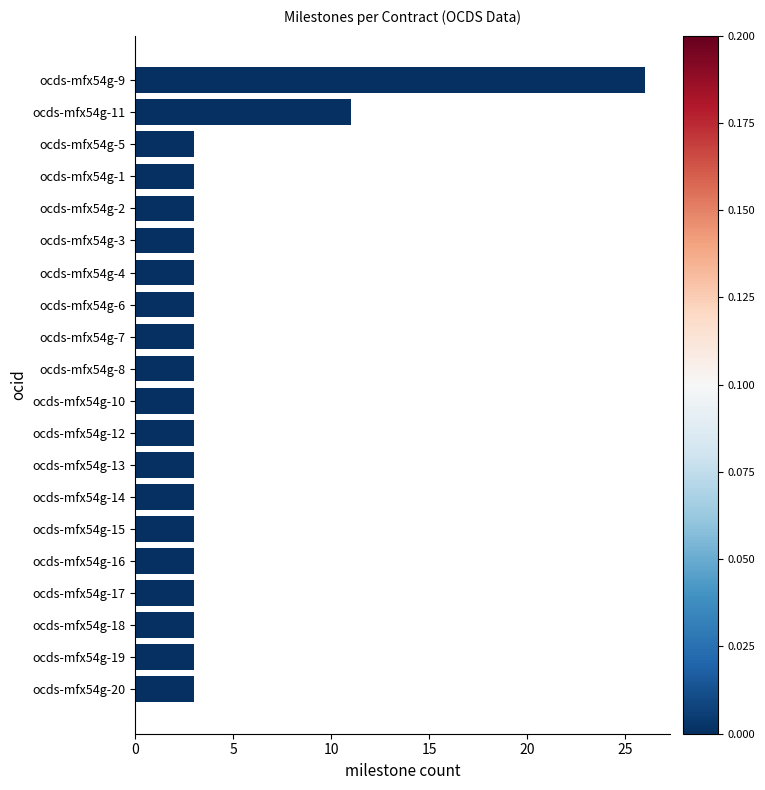

Which label corresponds to the largest value in the chart?

ocds-mfx54g-9